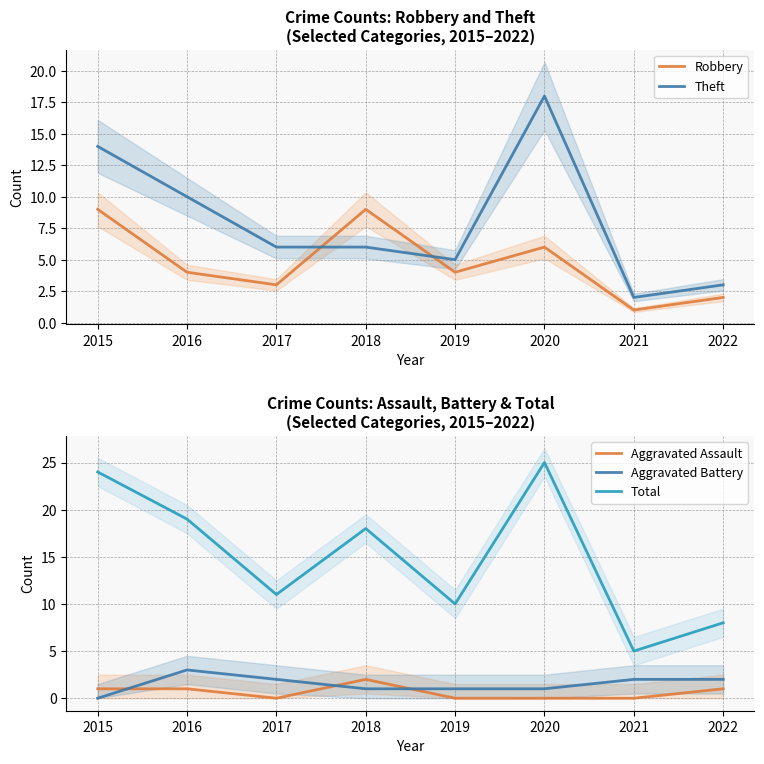

How many distinct data groups are displayed?

5